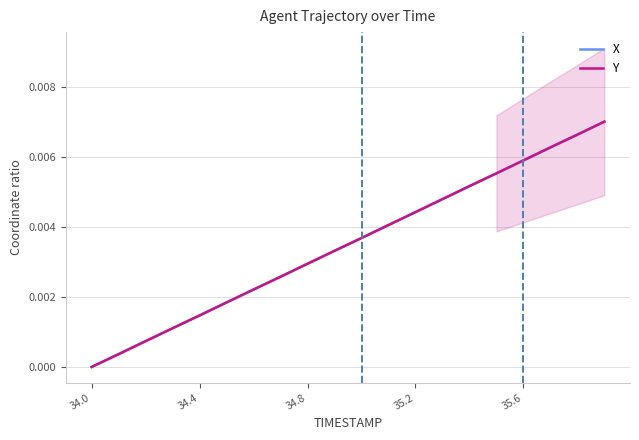

True or false: Y has more than 2 points higher than both neighbors.

False